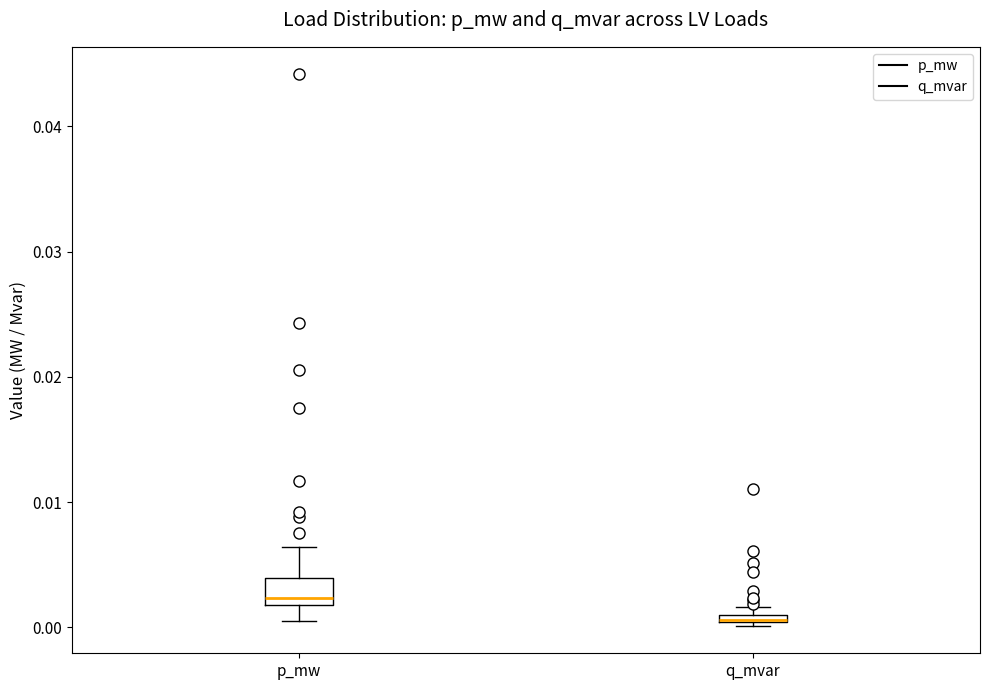

Where is the lower edge of the box for q_mvar on the y-axis? The values are not printed on the chart, so give them approximately, as read against the axis.

0.000